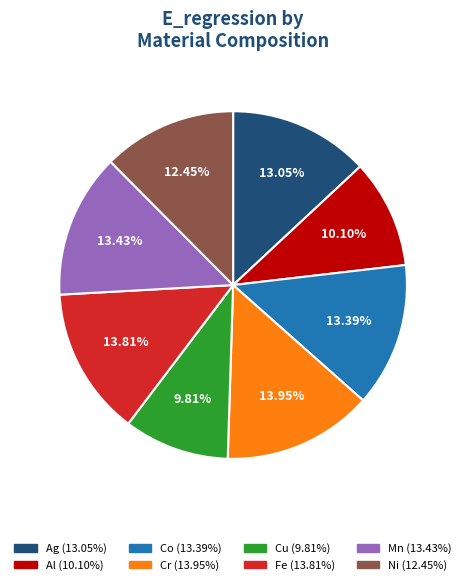

Is there any slice that represents more than half of the pie?

No